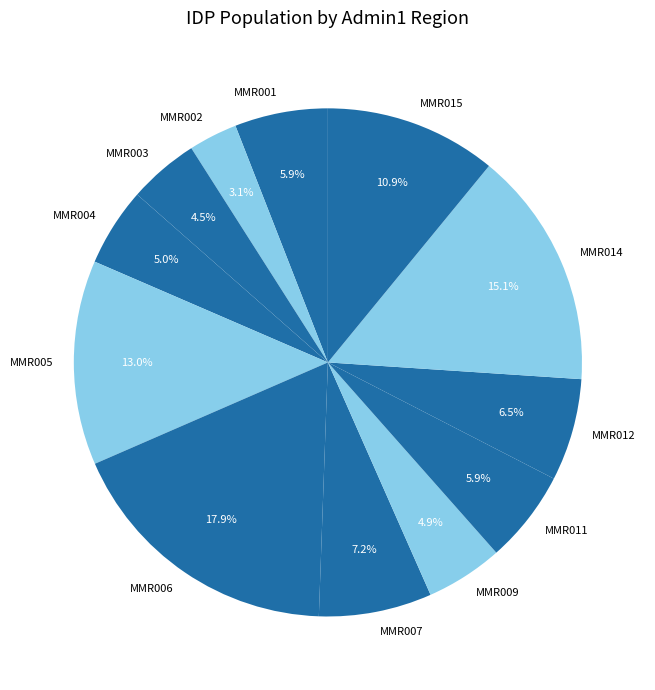

To the nearest percent, what is the difference between the largest and smallest slice percentages?

15%